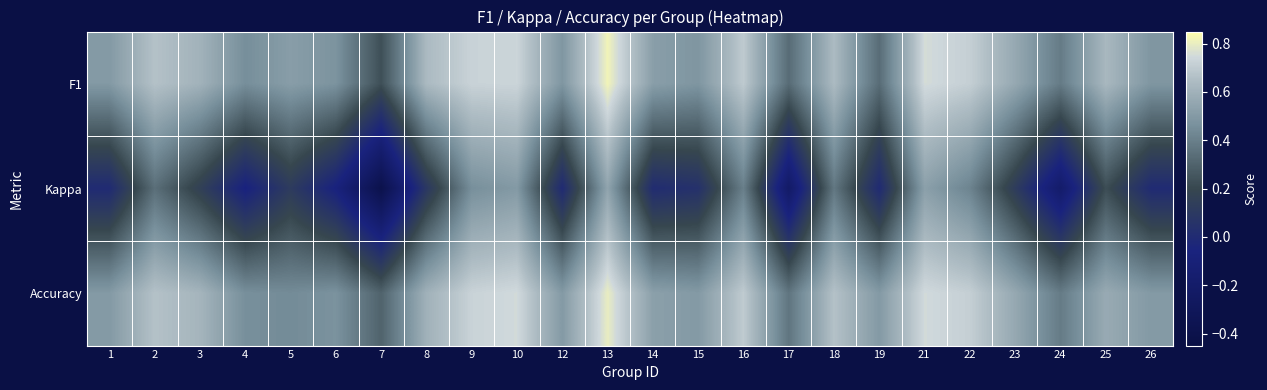

List the series in order of their peak value, lowest first.

Kappa, Accuracy, F1